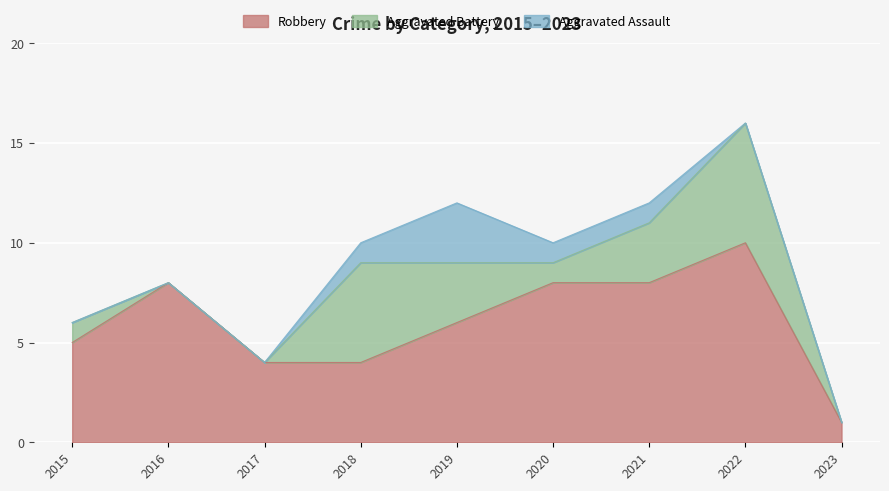

Where is Robbery nearest to the value 5?

2015